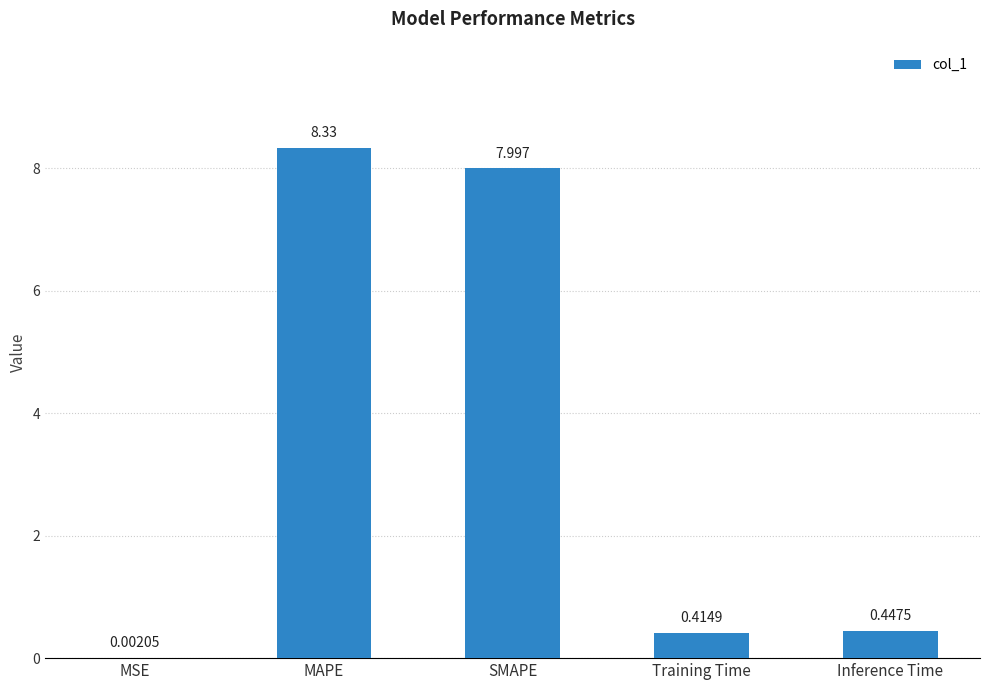

Which category has the highest value across all series?

MAPE